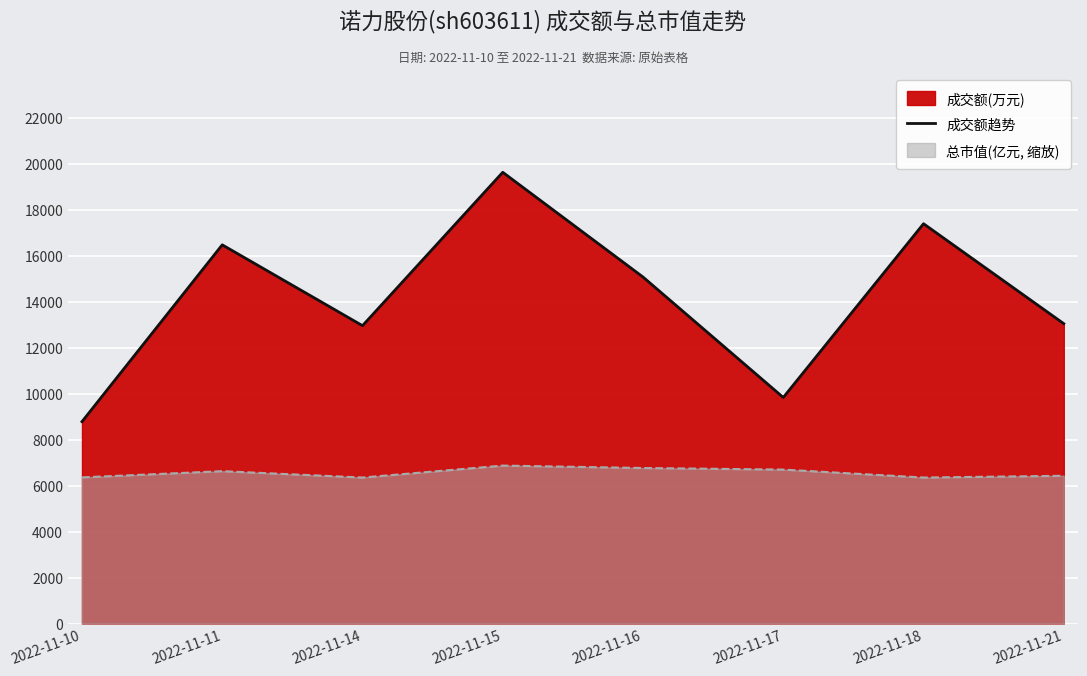

How many points are lower than both their immediate neighbors (excluding endpoints)?

2